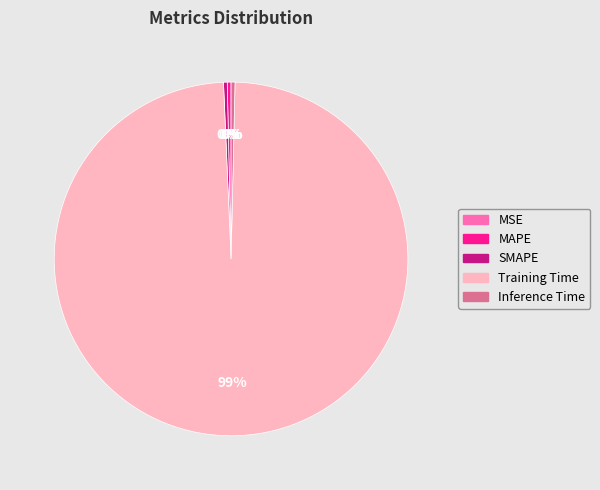

Is there a majority slice in this chart?

Yes